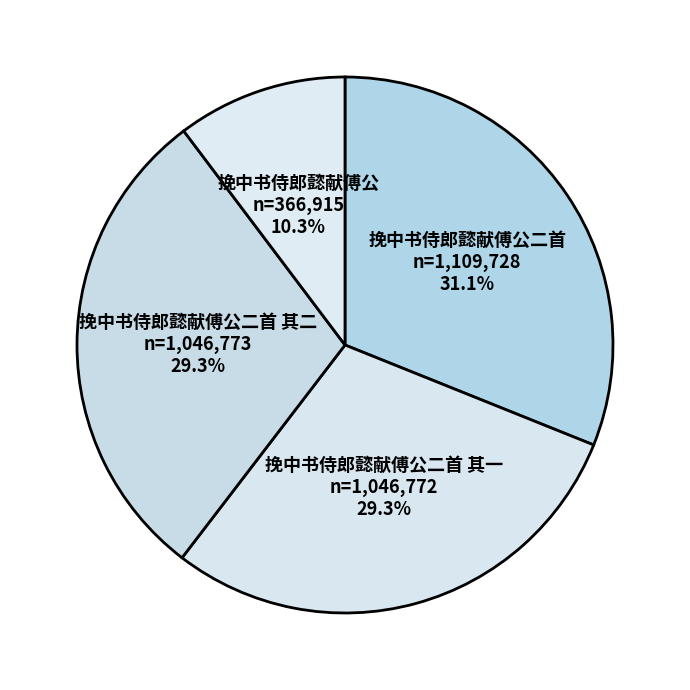

Combined, what portion of the pie is 挽中书侍郎懿献傅公二首 其二 and 挽中书侍郎懿献傅公二首 其一?

58.6%